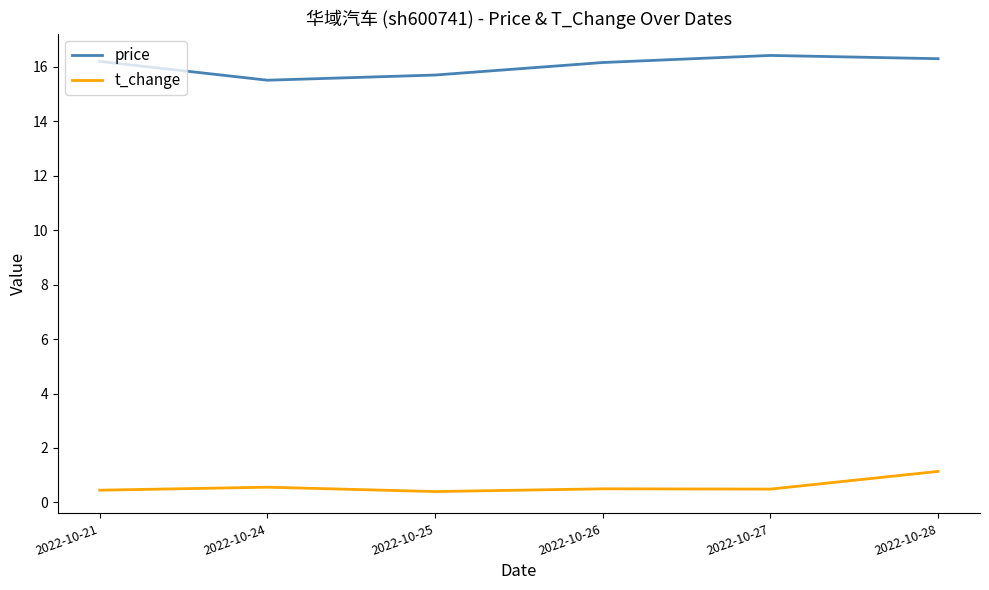

What is the difference between the price values at 2022-10-25 and 2022-10-28?

0.6